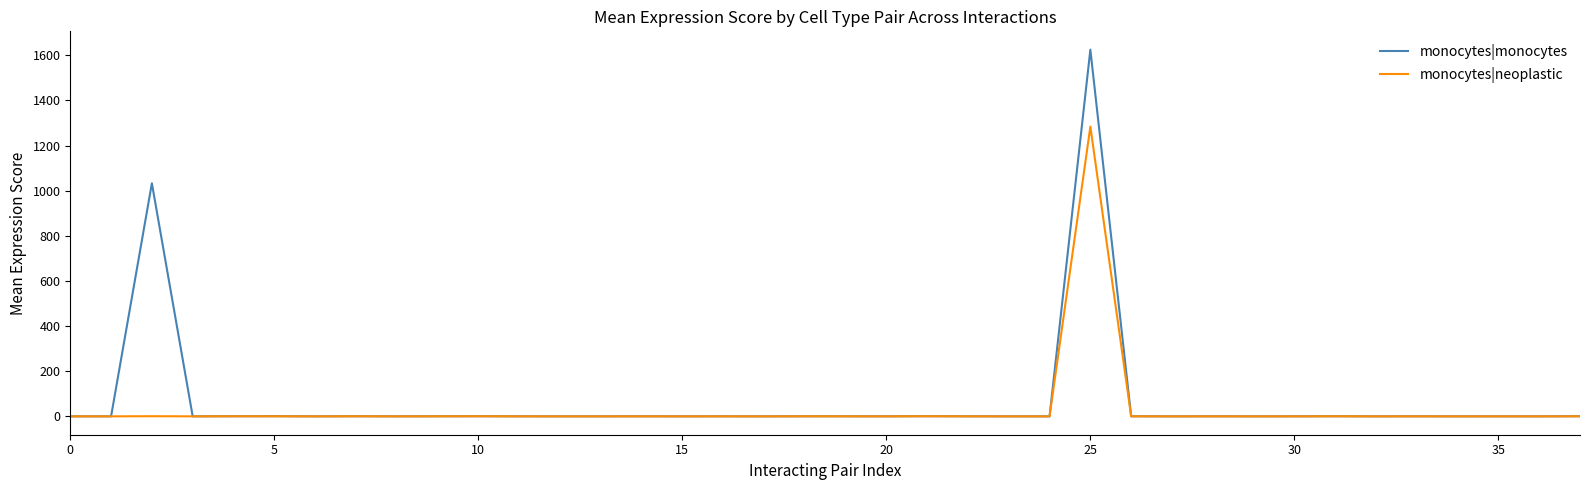

Rank the series by their maximum value, from highest to lowest.

monocytes|monocytes, monocytes|neoplastic